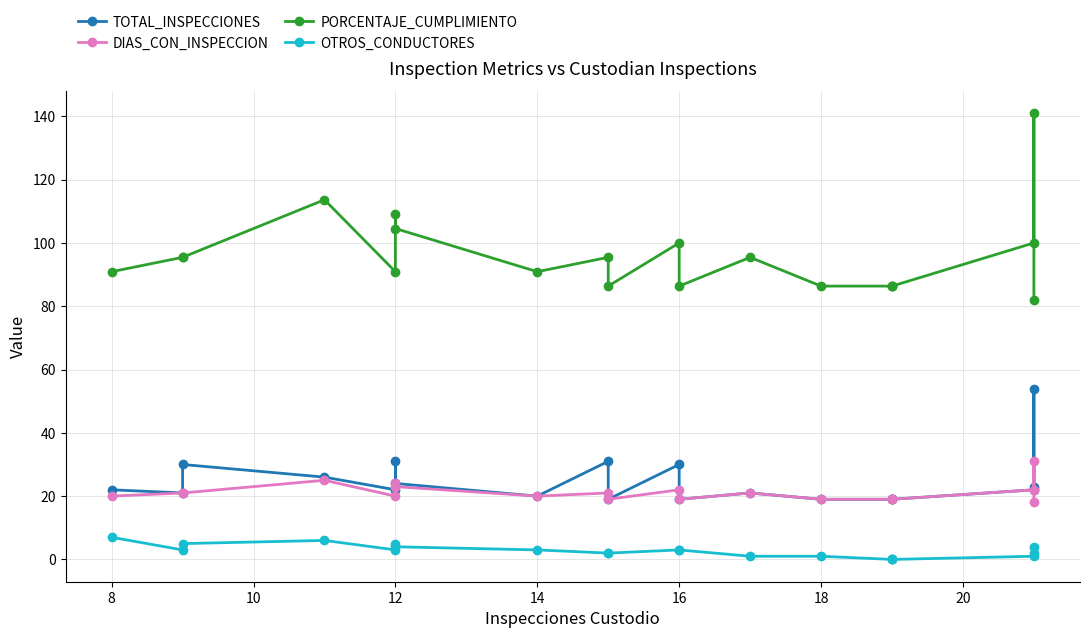

Between 19 and 14, which is larger?

19